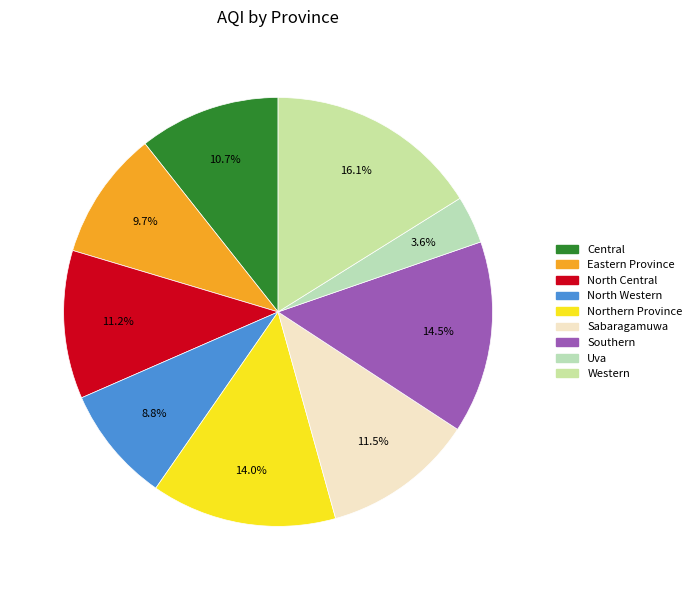

Which slice is the largest?

Western